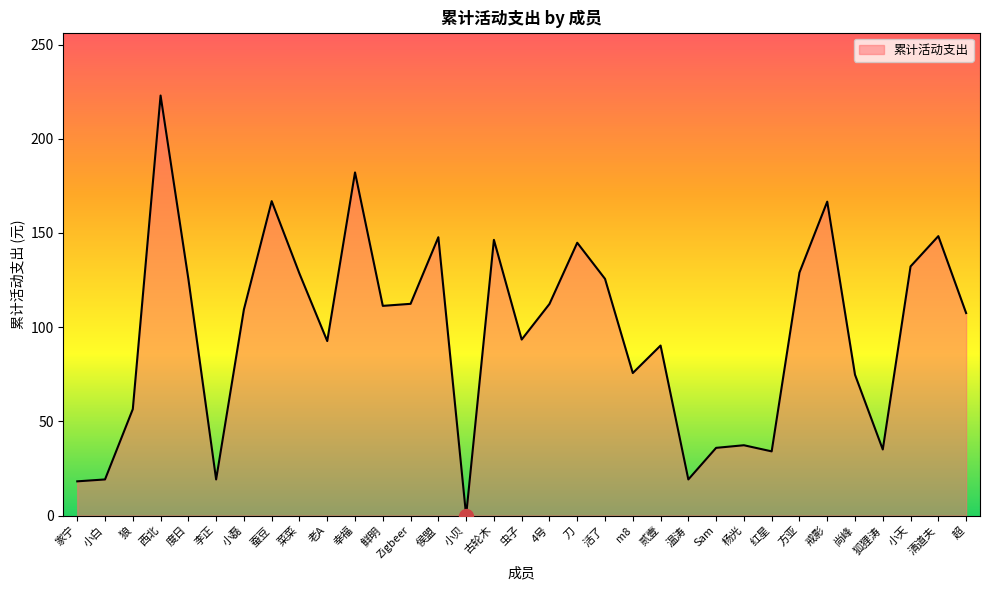

Approximately how many times larger is the value at Sam compared to 温涛?

1.9